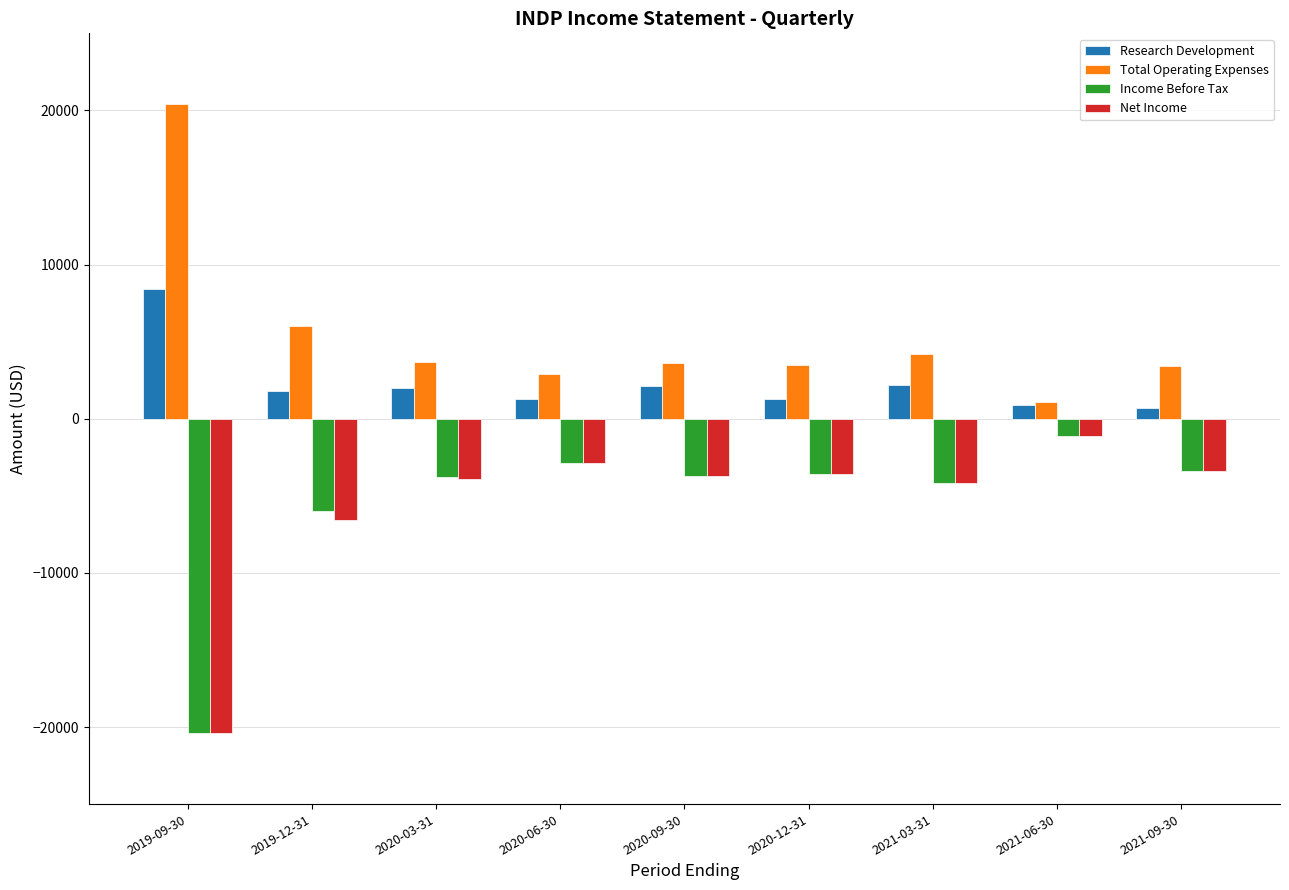

What position from the left is 2020-09-30?

5